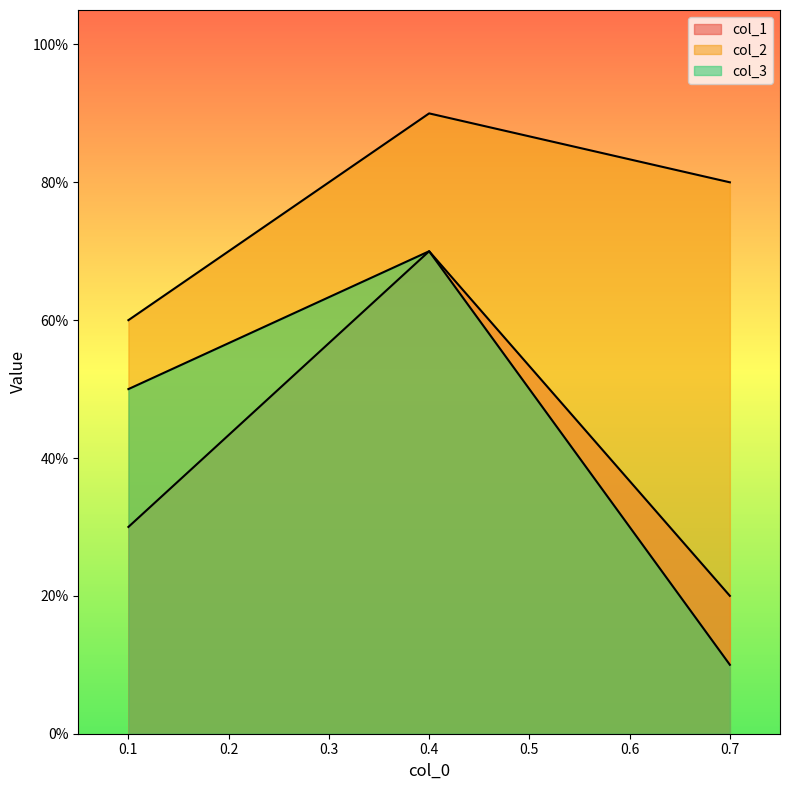

At how many categories does at least one series exceed 0?

3